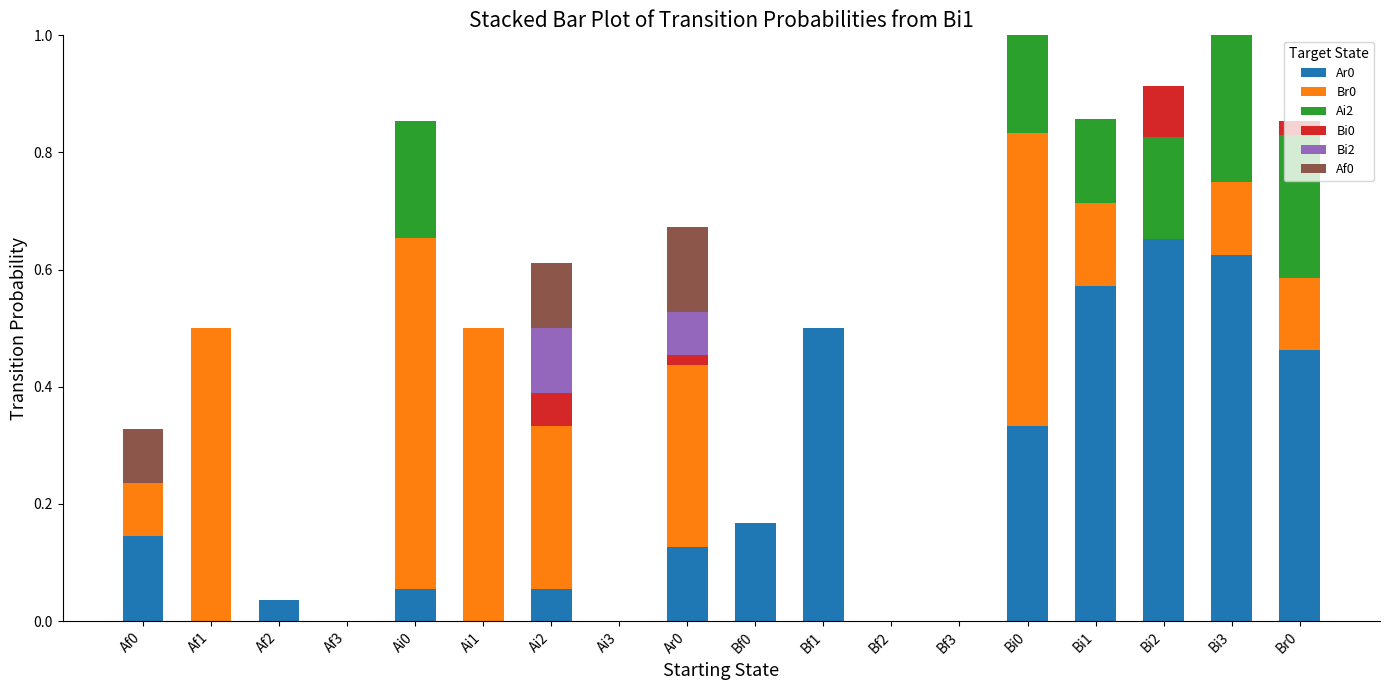

What is the total value across all series at Bi2?

0.9